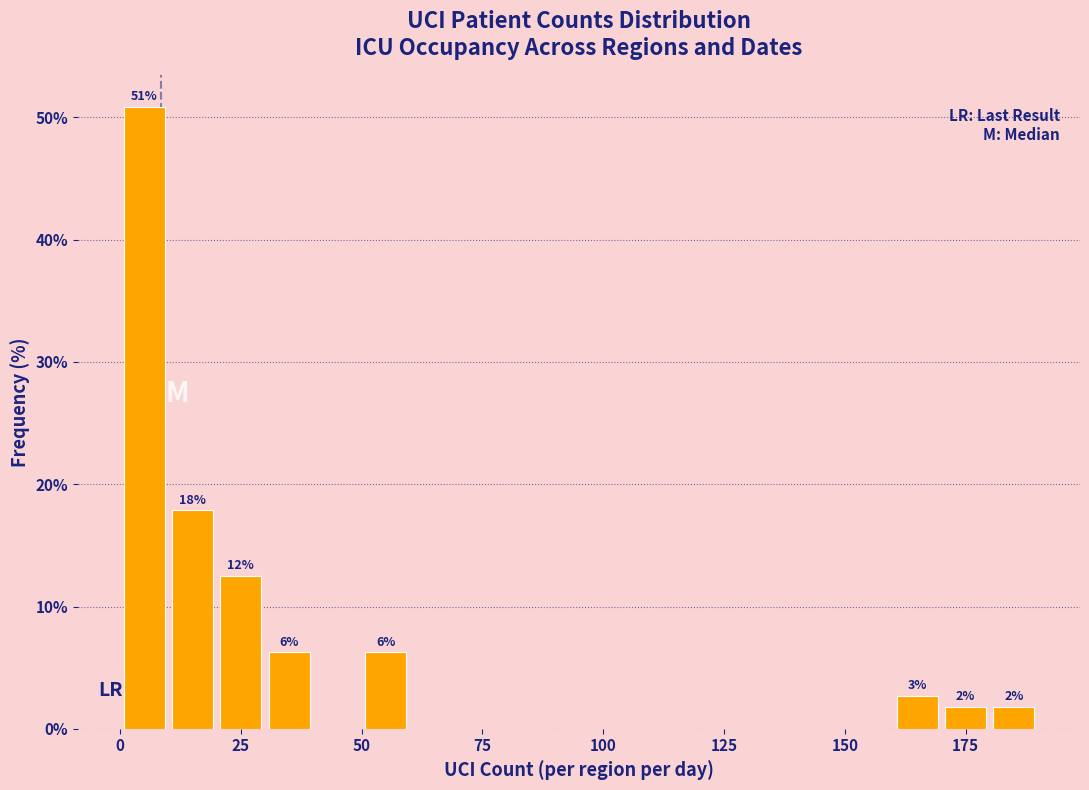

Around what value on the x-axis is the tallest bar? Give the approximate position of its centre, as read against the axis.

5